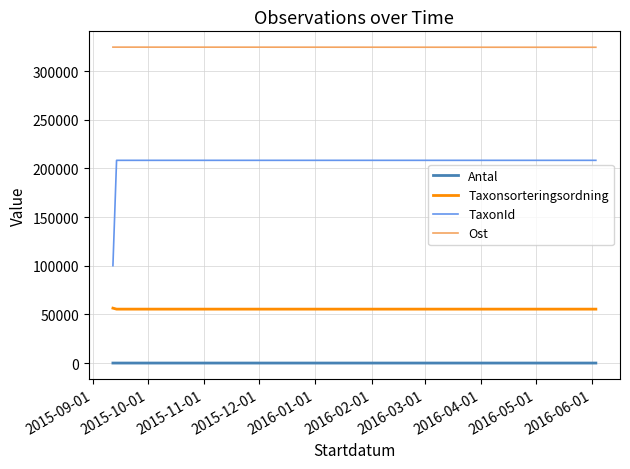

What is the maximum value shown in the chart?

324549.9